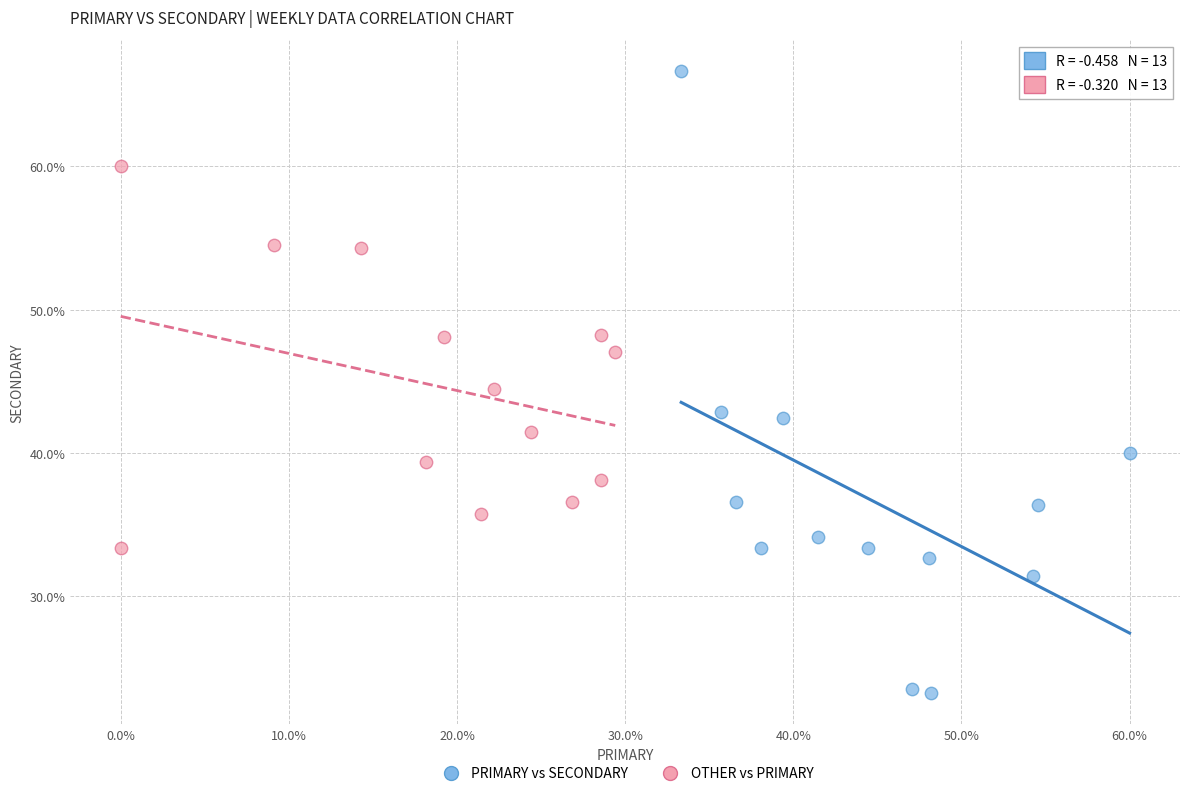

Which series has the largest Y range (max minus min)?

PRIMARY vs SECONDARY